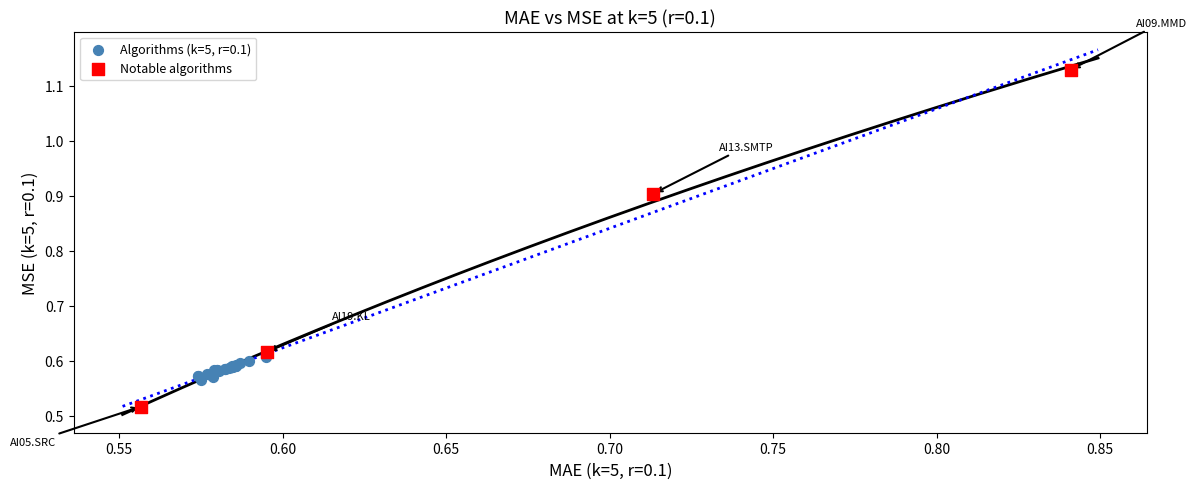

Which series reaches the minimum Y coordinate?

Notable algorithms